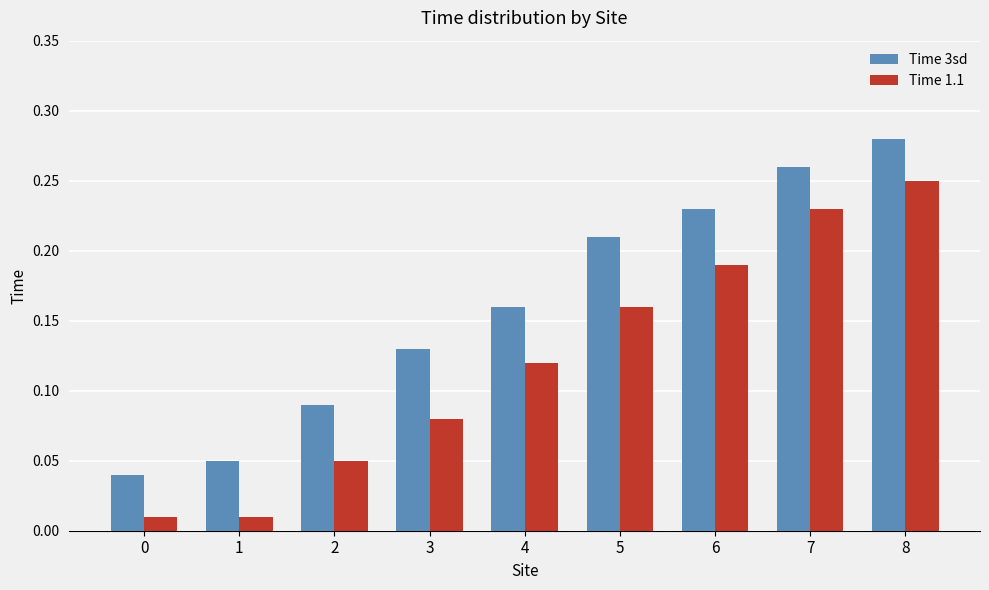

How many bars are there in total?

18